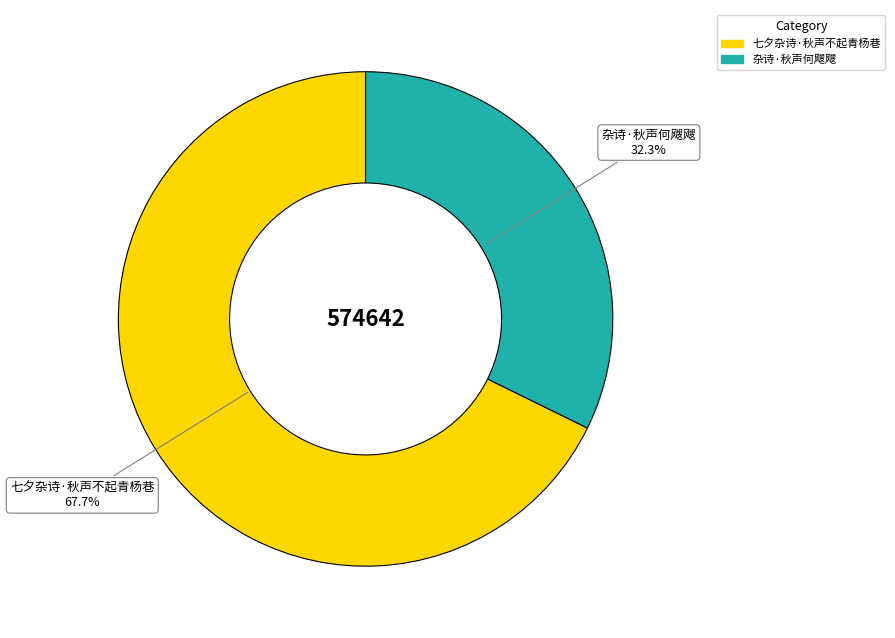

True or false: 七夕杂诗·秋声不起青杨巷 accounts for 56% of the total.

False